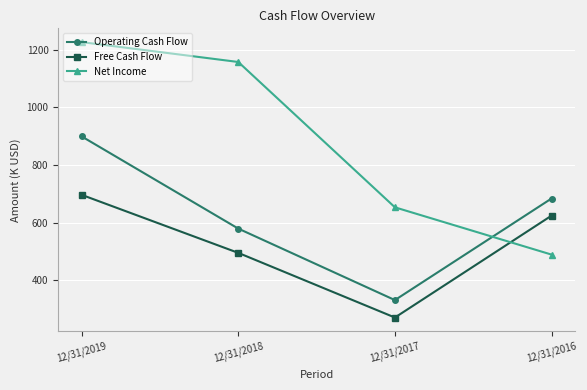

Which series changed the most between 12/31/2019 and 12/31/2016?

Net Income